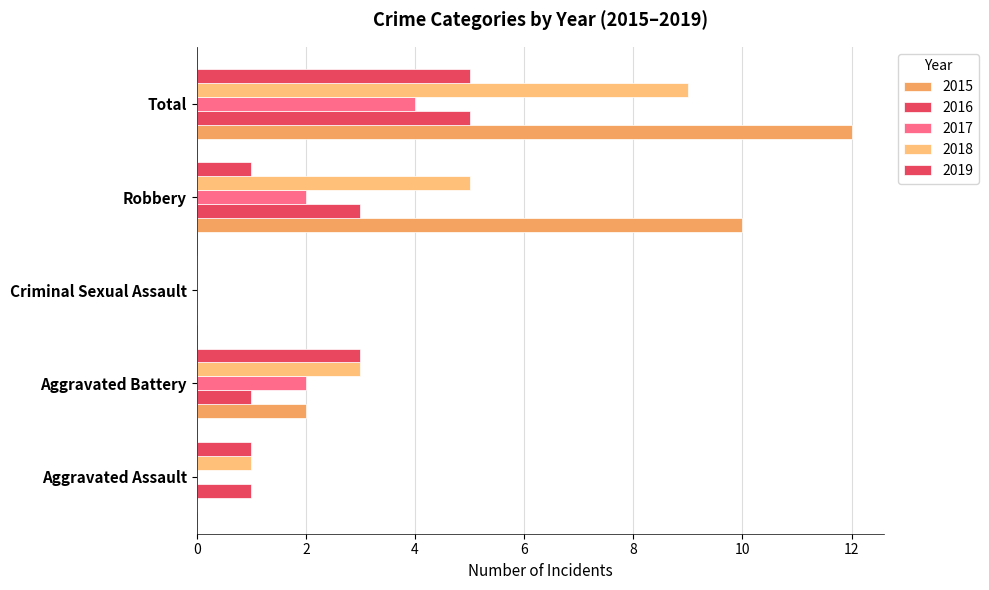

What is the label of the 1st bar from the left?

Aggravated Assault